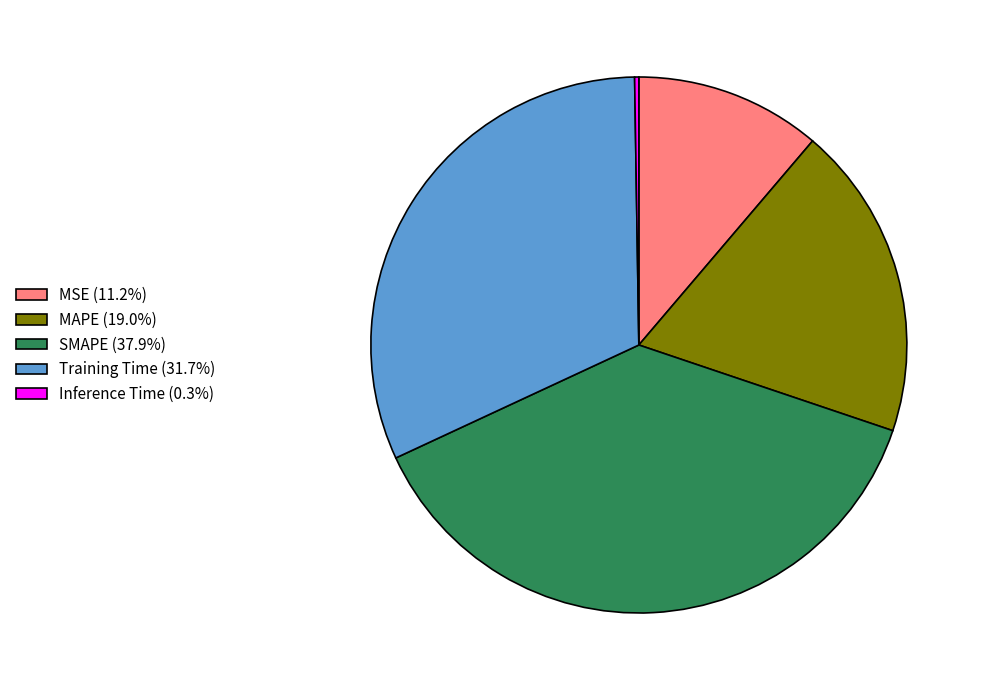

Does any single category account for the majority?

No